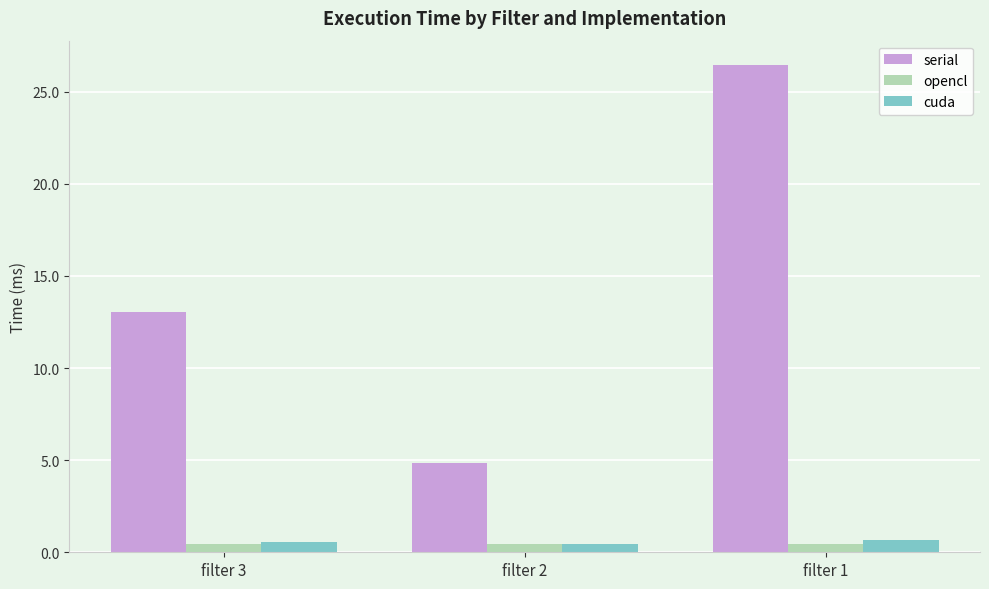

Is it true that opencl equals 0.5 at filter 1?

True